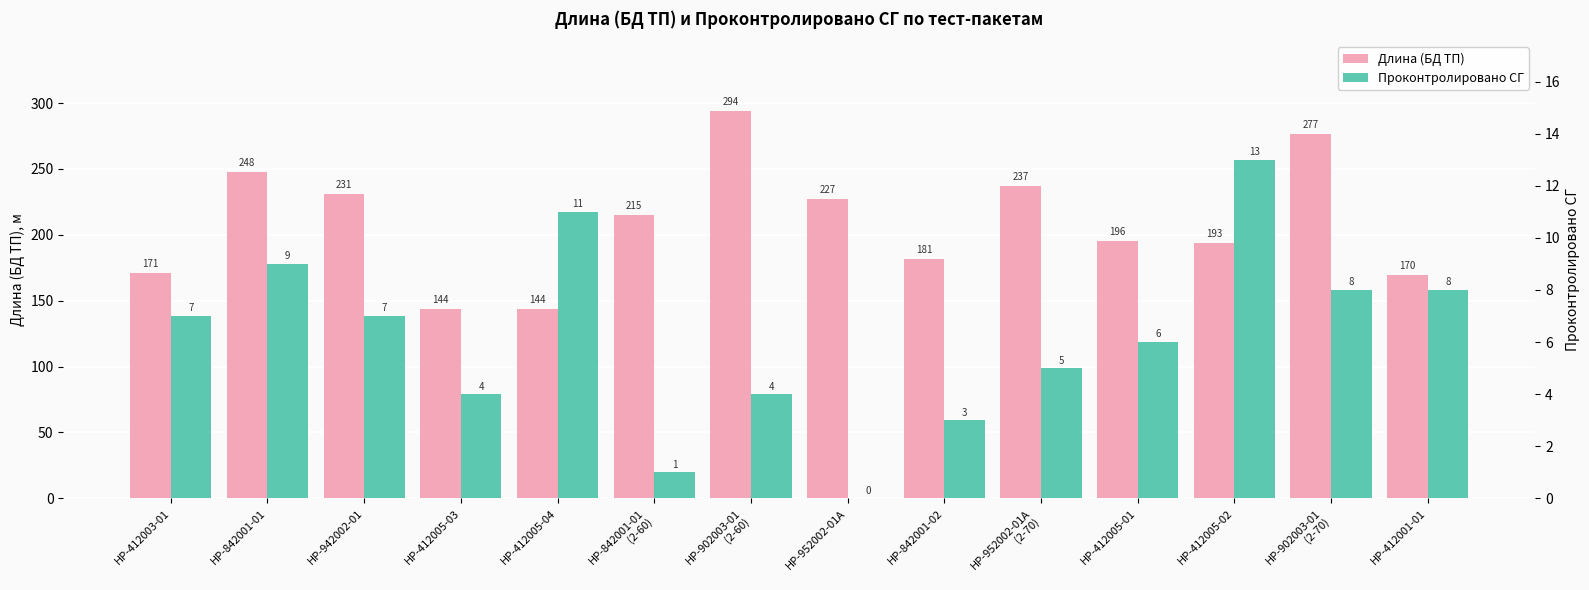

Reading left to right, transcribe all the data shown in this chart.

Длина (БД ТП): HP-412003-01=170.9	HP-842001-01=247.7	HP-942002-01=231.3	HP-412005-03=144.0	HP-412005-04=144.1	HP-842001-01
(2-60)=215.2	HP-902003-01
(2-60)=294.0	HP-952002-01A=227.0	HP-842001-02=181.5	HP-952002-01A
(2-70)=237.2	HP-412005-01=195.5	HP-412005-02=193.5	HP-902003-01
(2-70)=276.7	HP-412001-01=169.7
Проконтролировано СГ: HP-412003-01=7.0	HP-842001-01=9.0	HP-942002-01=7.0	HP-412005-03=4.0	HP-412005-04=11.0	HP-842001-01
(2-60)=1.0	HP-902003-01
(2-60)=4.0	HP-952002-01A=0.0	HP-842001-02=3.0	HP-952002-01A
(2-70)=5.0	HP-412005-01=6.0	HP-412005-02=13.0	HP-902003-01
(2-70)=8.0	HP-412001-01=8.0